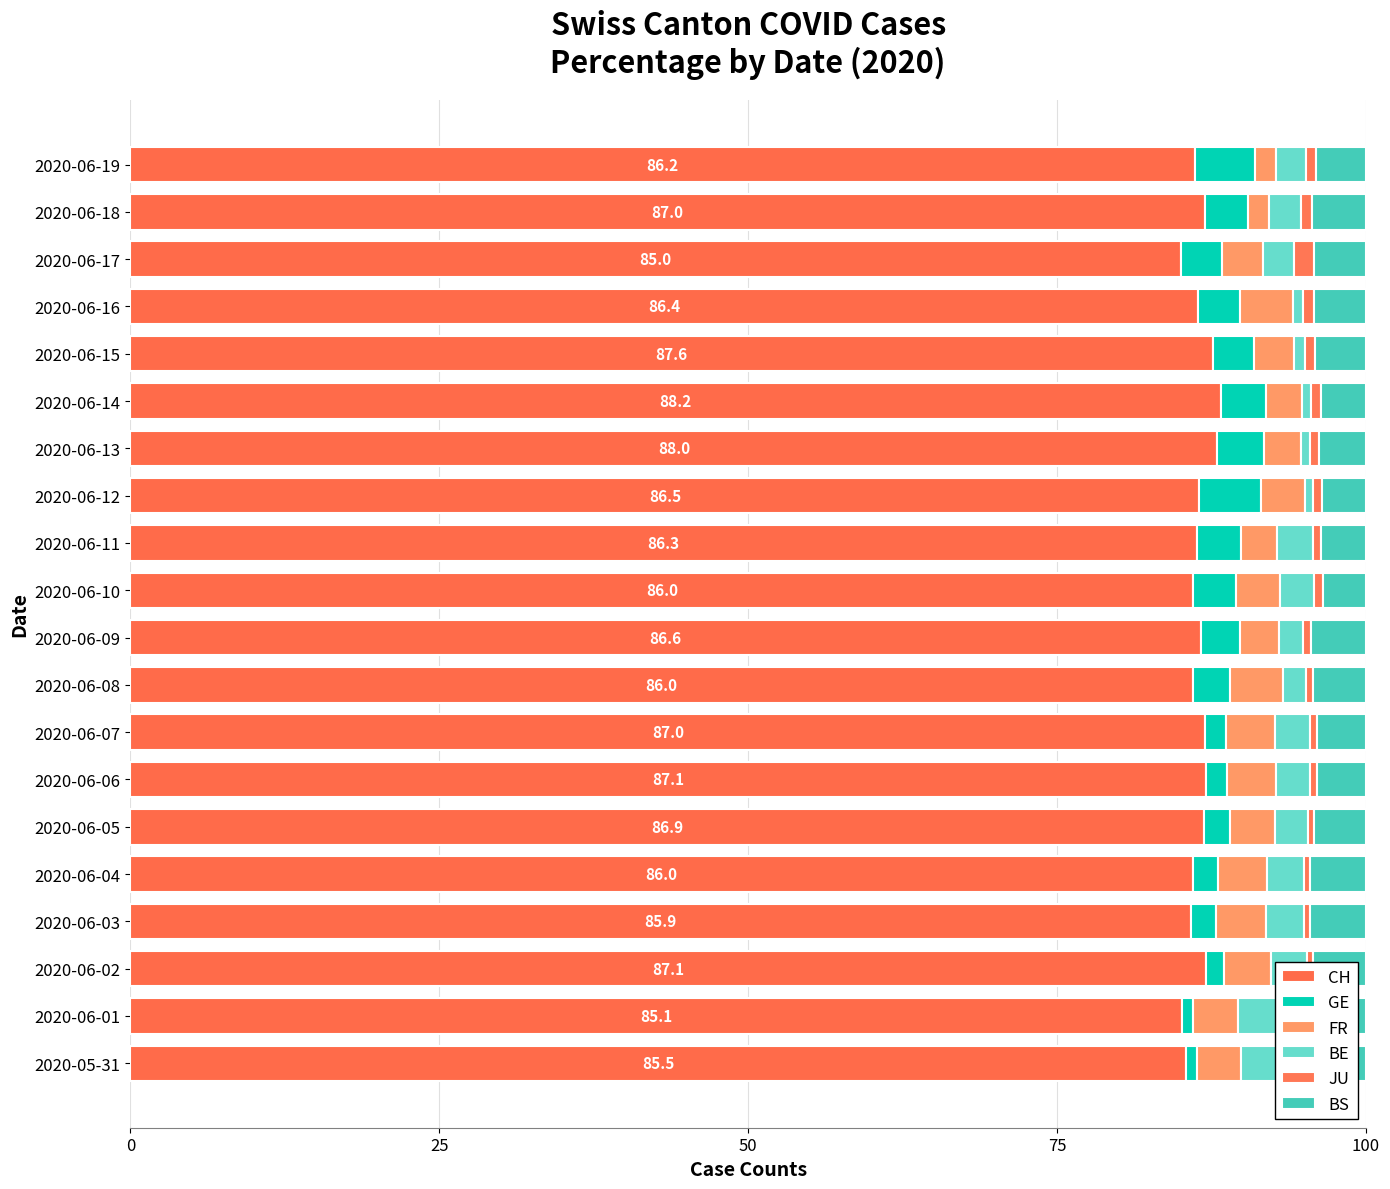

Is it true that CH equals 85.5 at 2020-05-31?

True